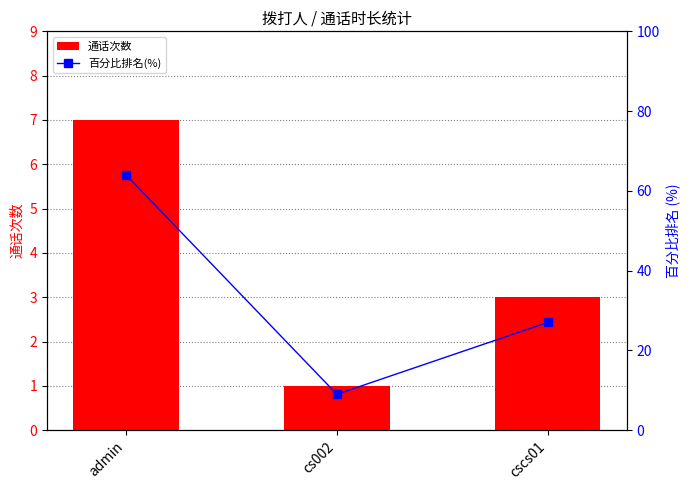

Which category has the lowest value in the 通话次数 series?

cs002